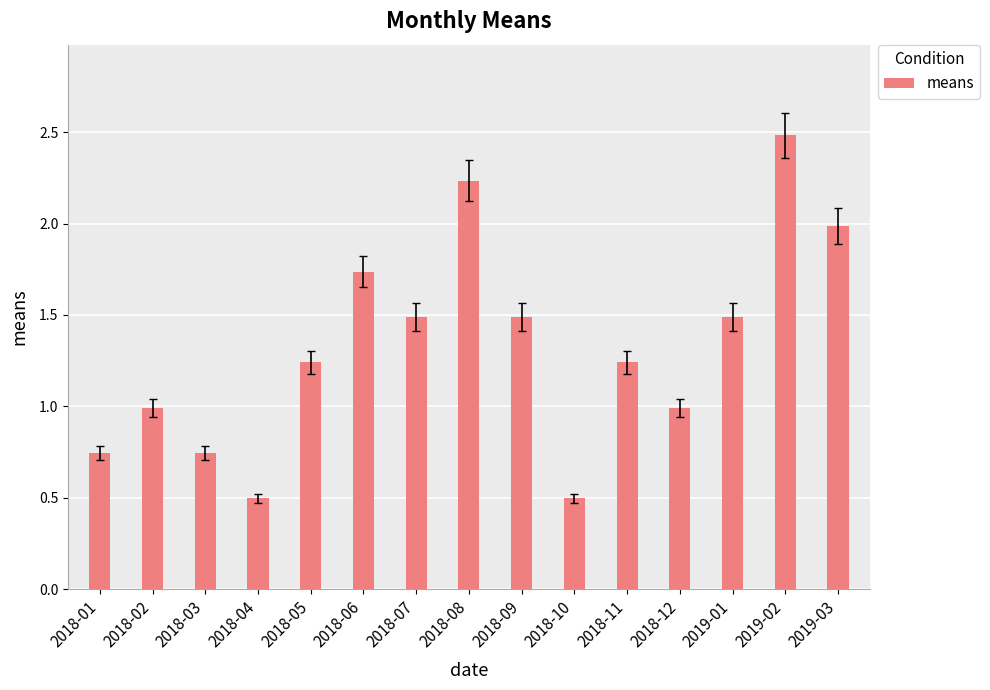

What is the sum of all values?

19.9